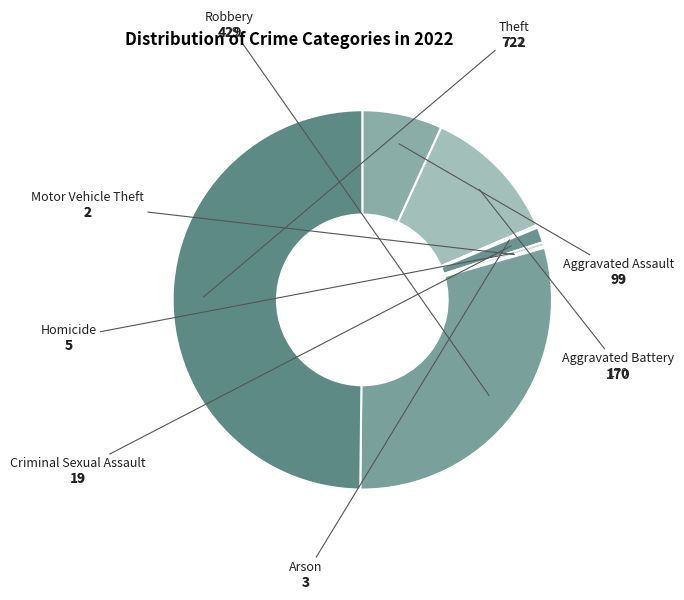

Is the sum of Aggravated Assault and Homicide greater than half?

No